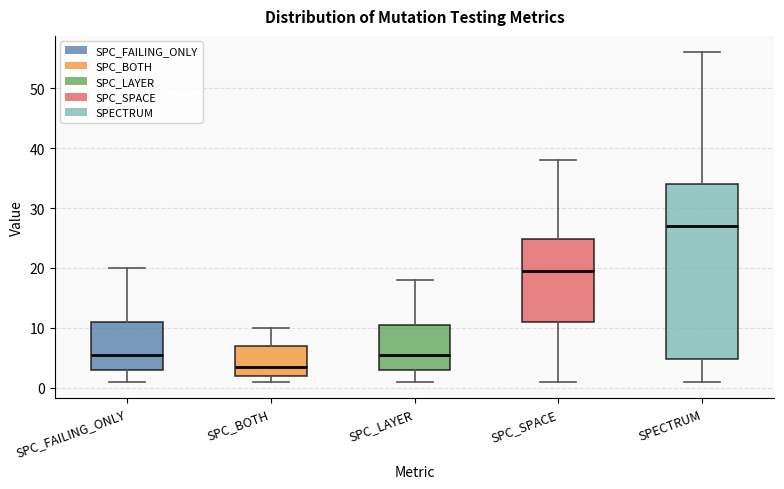

Reading left to right, transcribe this box plot: for each box, give where its median line is, the range the box spans, and where its two whiskers end, as read against the y-axis. The values are not printed on the chart, so give them approximately, as read against the axis.

SPC_FAILING_ONLY: median 6, box 3 to 11, whiskers 1 to 20
SPC_BOTH: median 4, box 2 to 7, whiskers 1 to 10
SPC_LAYER: median 6, box 3 to 11, whiskers 1 to 18
SPC_SPACE: median 20, box 11 to 25, whiskers 1 to 38
SPECTRUM: median 27, box 5 to 34, whiskers 1 to 56